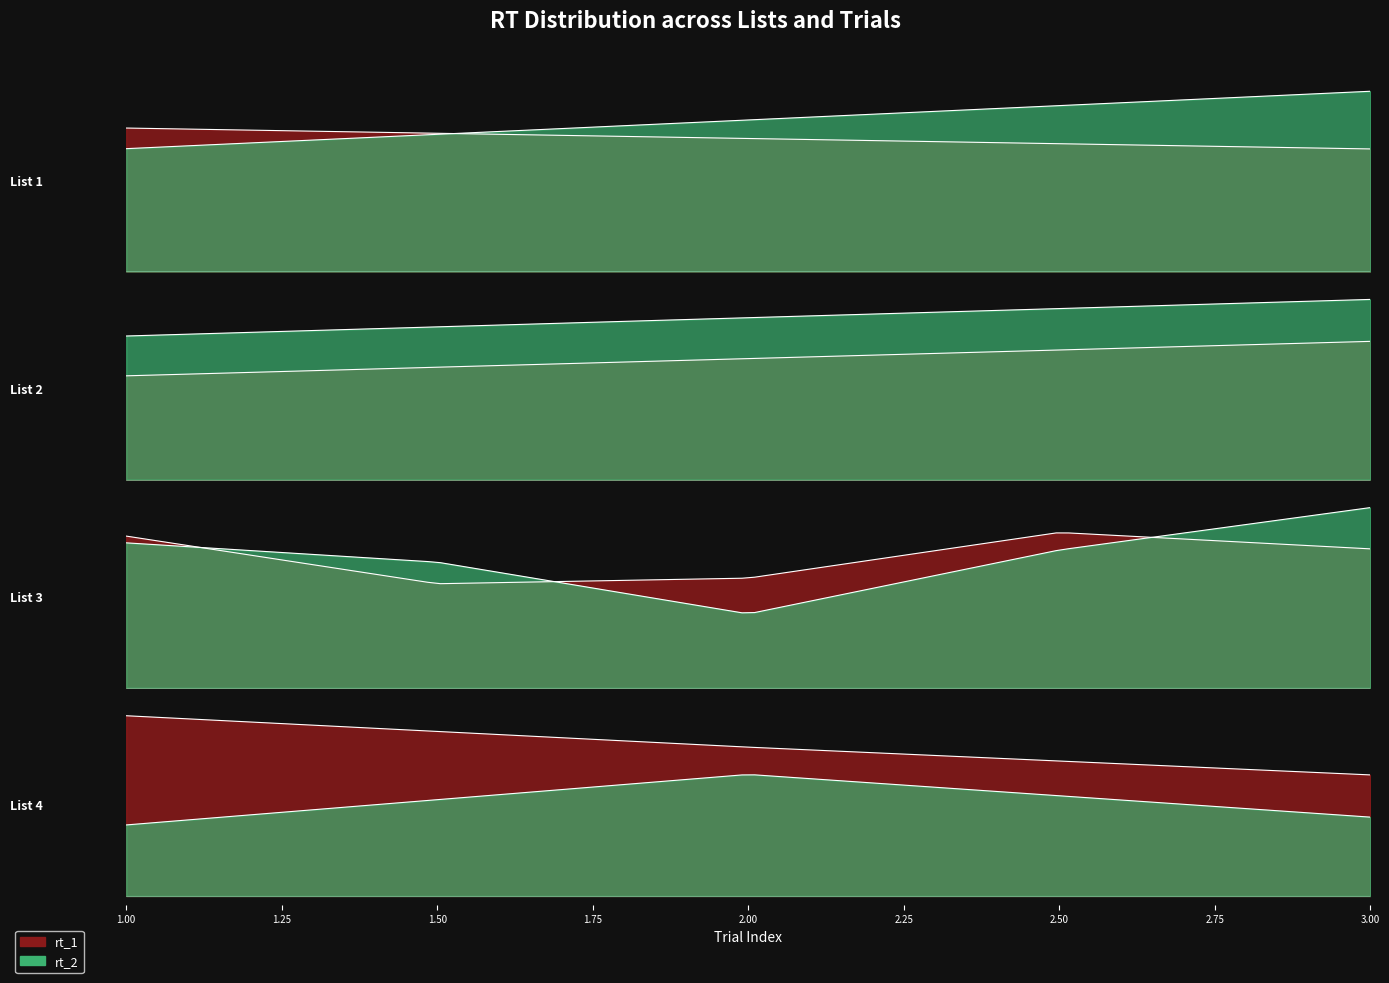

True or false: rt_2 has more than 1 points higher than both neighbors.

True